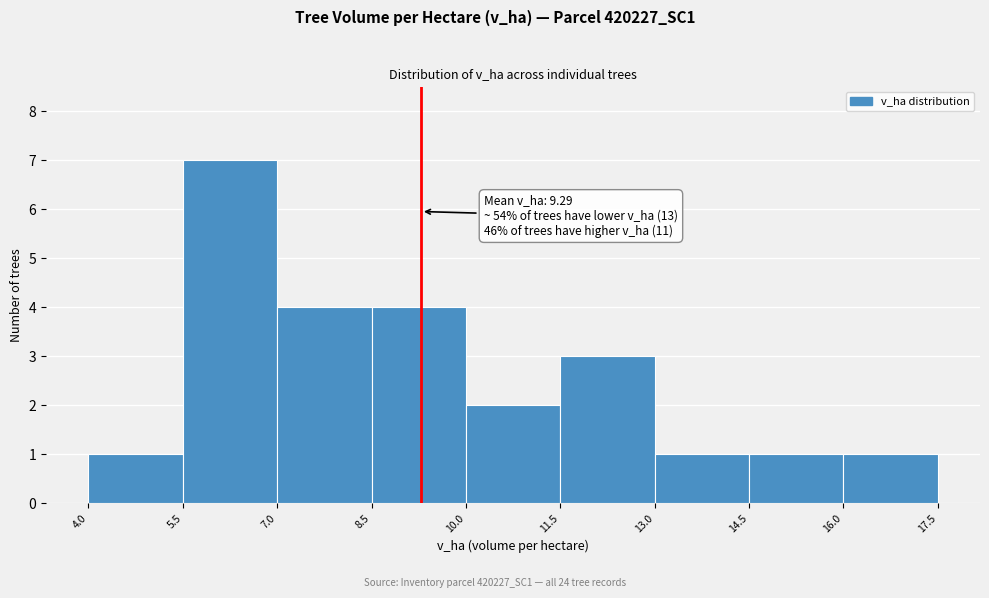

Which range on the x-axis has the tallest bar?

5.5 to 7.0